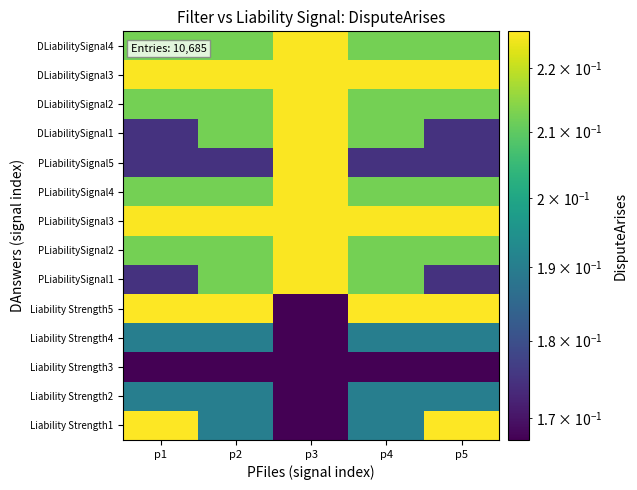

Reading right to left, what are all the values shown in this chart?

Liability Strength1: p5=0.2	p4=0.2	p3=0.2	p2=0.2	p1=0.2
Liability Strength2: p5=0.2	p4=0.2	p3=0.2	p2=0.2	p1=0.2
Liability Strength3: p5=0.2	p4=0.2	p3=0.2	p2=0.2	p1=0.2
Liability Strength4: p5=0.2	p4=0.2	p3=0.2	p2=0.2	p1=0.2
Liability Strength5: p5=0.2	p4=0.2	p3=0.2	p2=0.2	p1=0.2
PLiabilitySignal1: p5=0.2	p4=0.2	p3=0.2	p2=0.2	p1=0.2
PLiabilitySignal2: p5=0.2	p4=0.2	p3=0.2	p2=0.2	p1=0.2
PLiabilitySignal3: p5=0.2	p4=0.2	p3=0.2	p2=0.2	p1=0.2
PLiabilitySignal4: p5=0.2	p4=0.2	p3=0.2	p2=0.2	p1=0.2
PLiabilitySignal5: p5=0.2	p4=0.2	p3=0.2	p2=0.2	p1=0.2
DLiabilitySignal1: p5=0.2	p4=0.2	p3=0.2	p2=0.2	p1=0.2
DLiabilitySignal2: p5=0.2	p4=0.2	p3=0.2	p2=0.2	p1=0.2
DLiabilitySignal3: p5=0.2	p4=0.2	p3=0.2	p2=0.2	p1=0.2
DLiabilitySignal4: p5=0.2	p4=0.2	p3=0.2	p2=0.2	p1=0.2